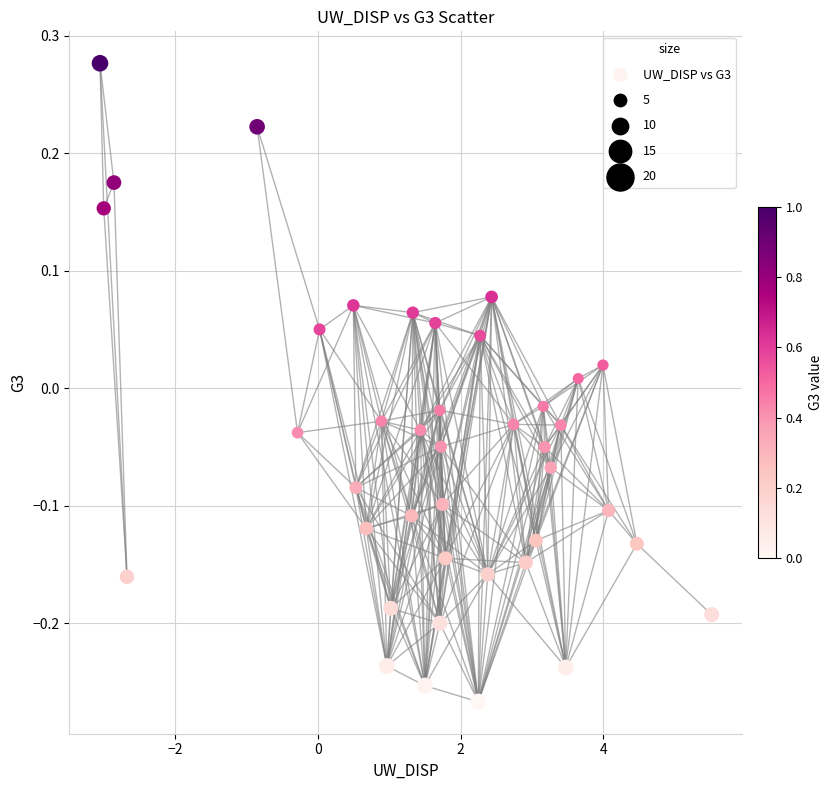

What is the range of X values (max minus min)?

8.6